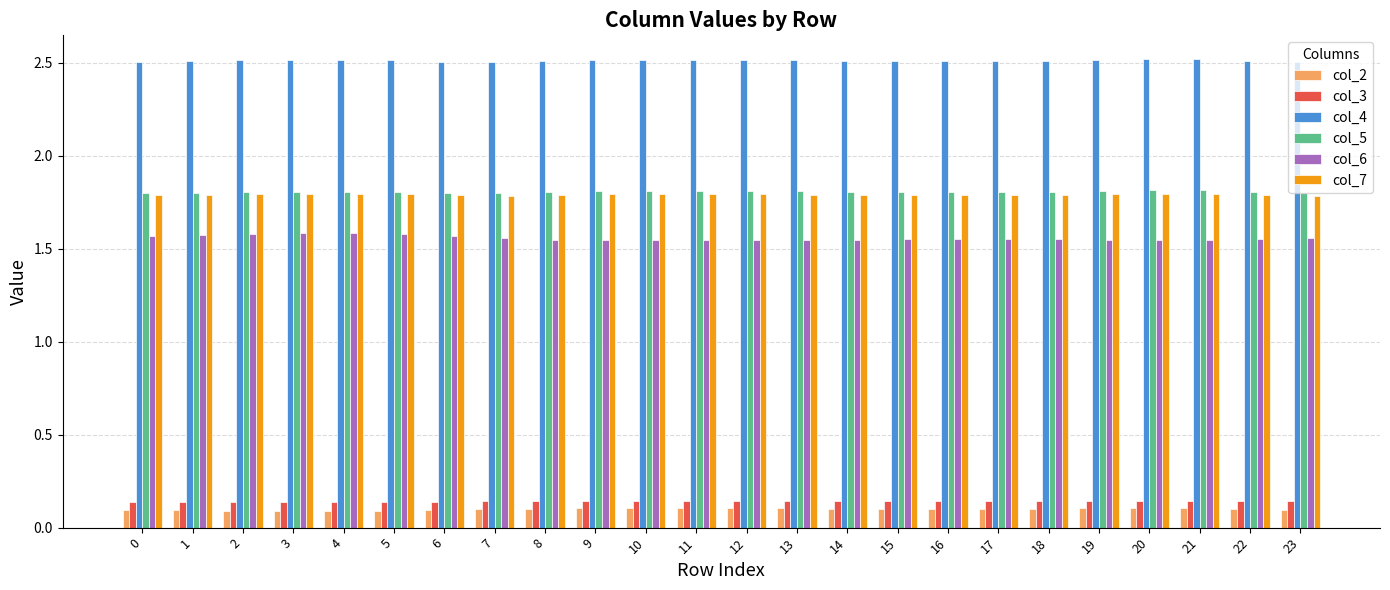

Count the col_4 values in the range 2 to 3.

24